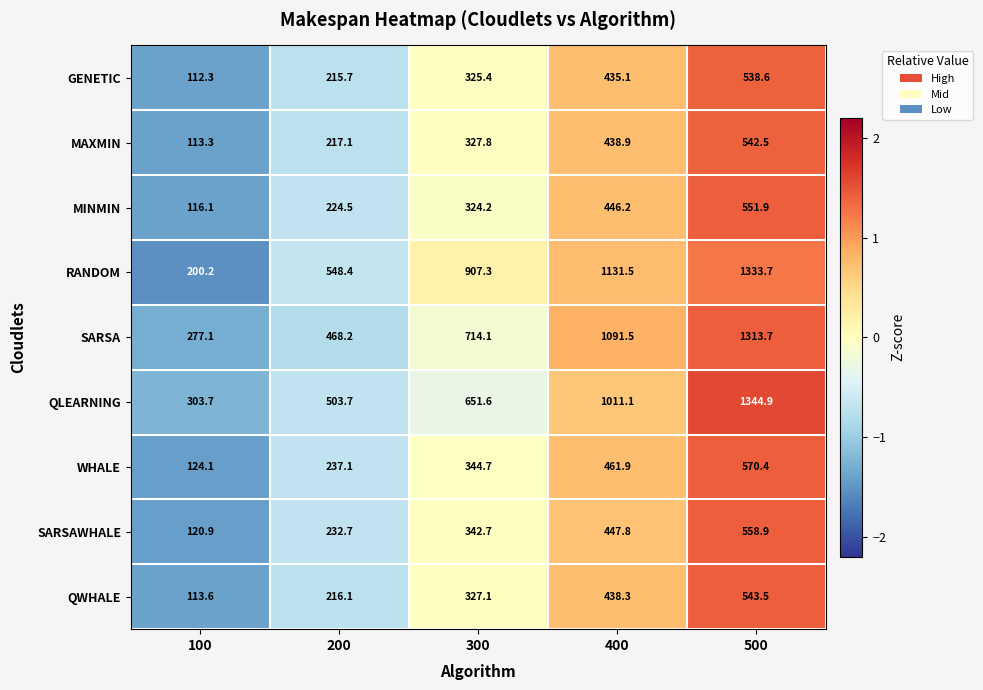

How many data points does each series have?

5